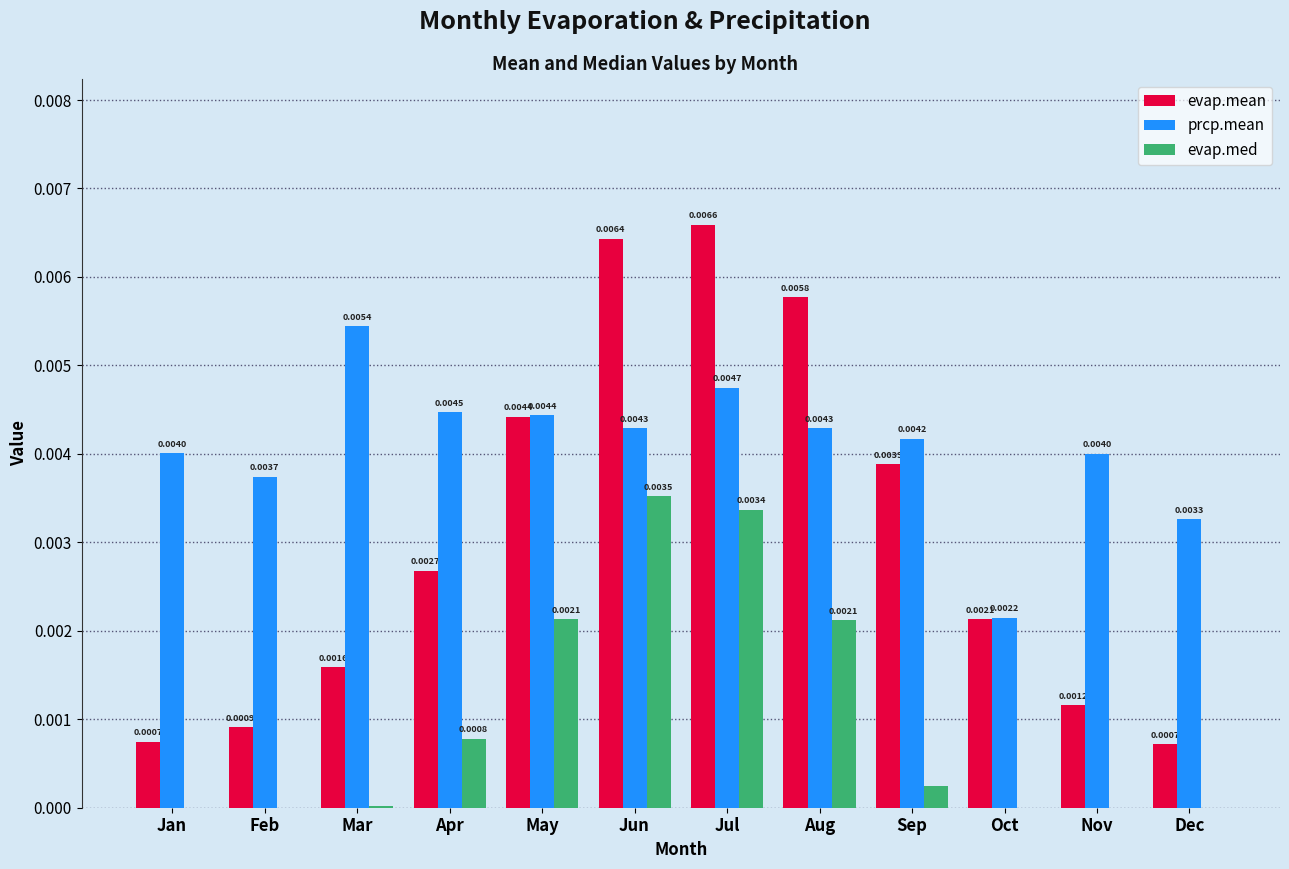

At which category is the sum across all series the highest?

Jul